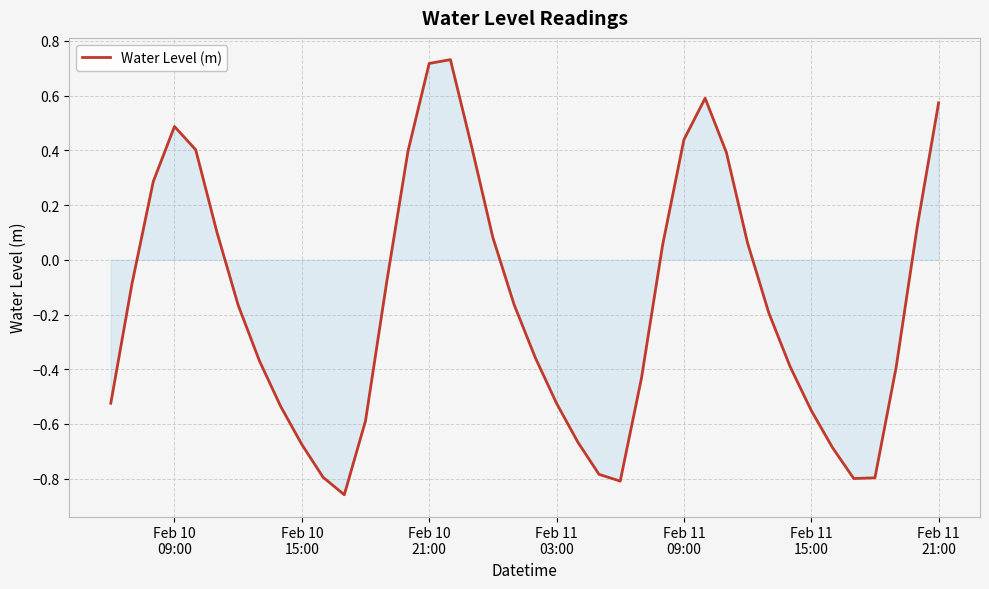

What is the difference between the maximum and minimum values?

1.6